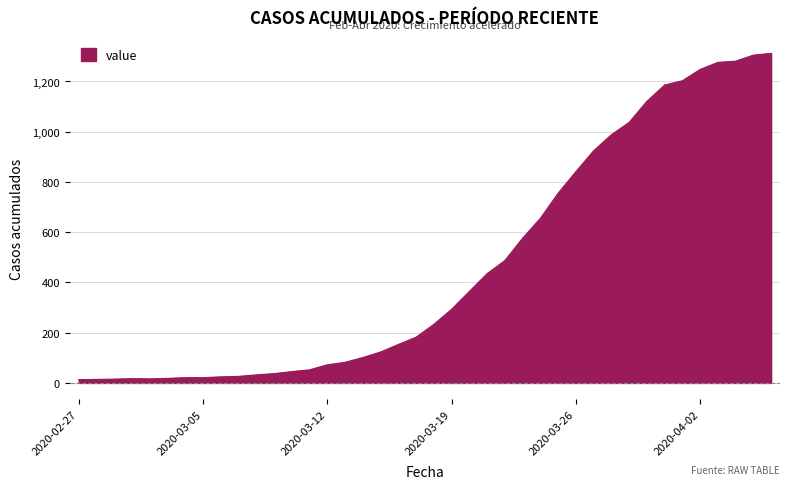

What is the greatest value displayed?

1312